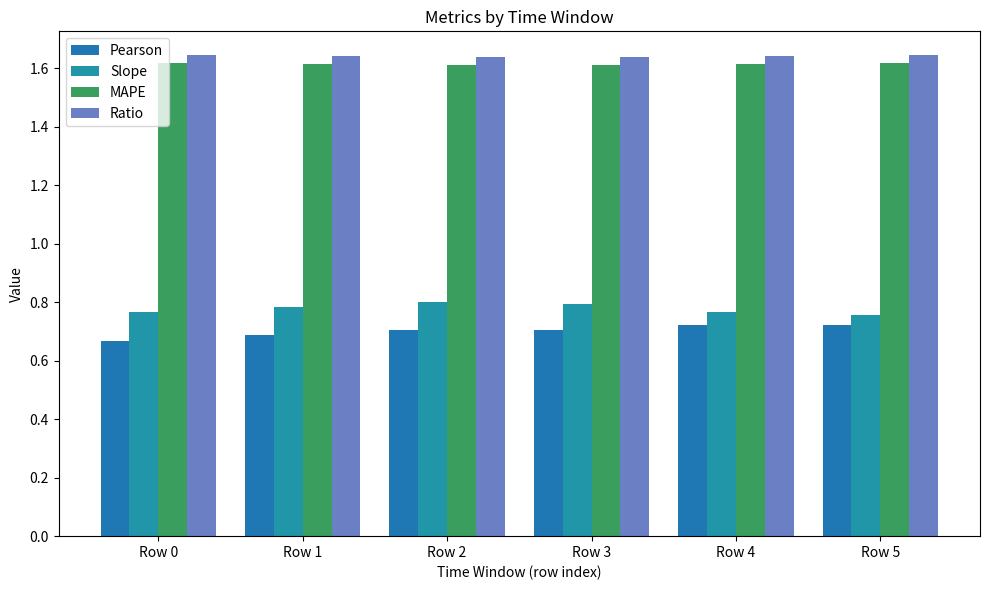

Which has a higher value, Row 4 or Row 1?

Row 4